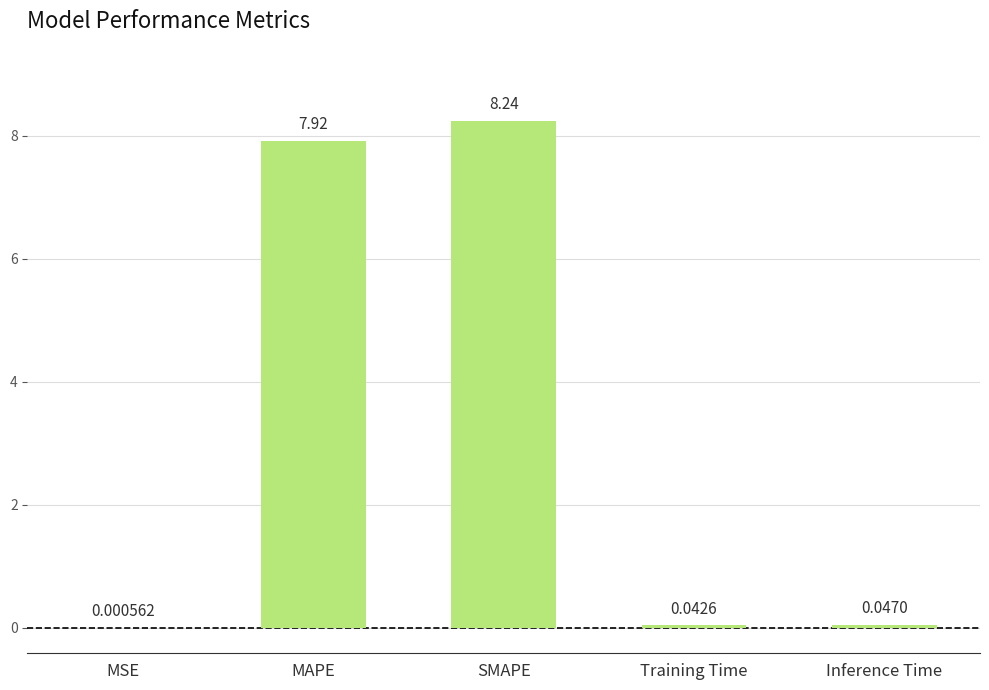

At which category does the chart reach its peak across all series?

SMAPE